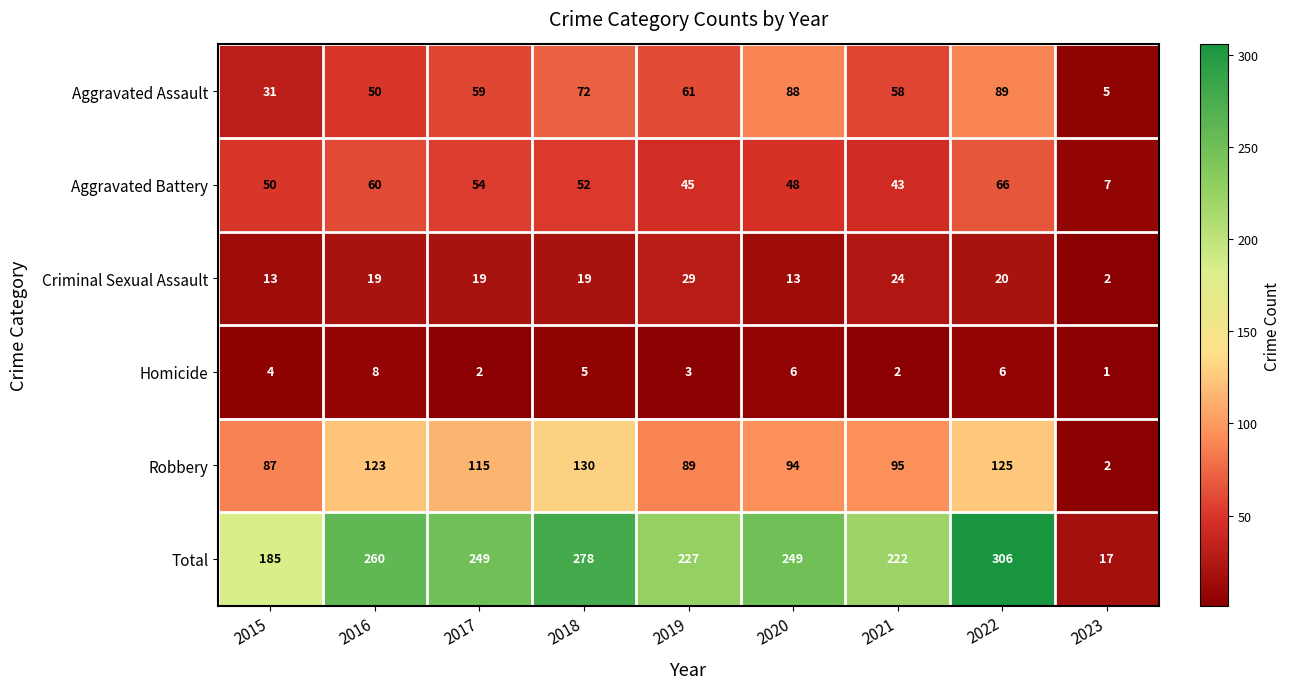

Which series has the largest total across all categories?

Total